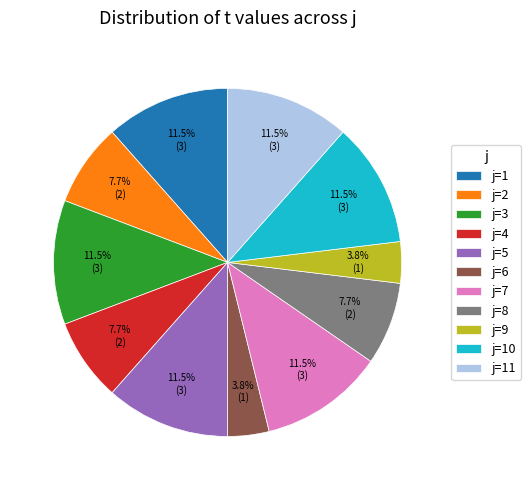

Approximately how many times larger is the value at j=3 compared to j=7?

1.0